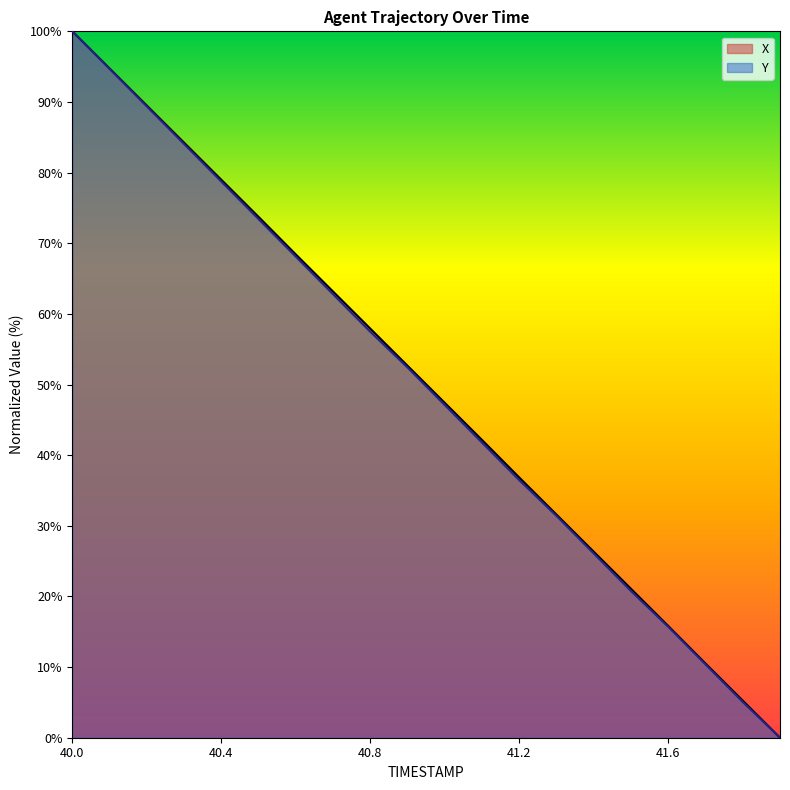

What is the value of the X point at the 10th from the left?

52.7